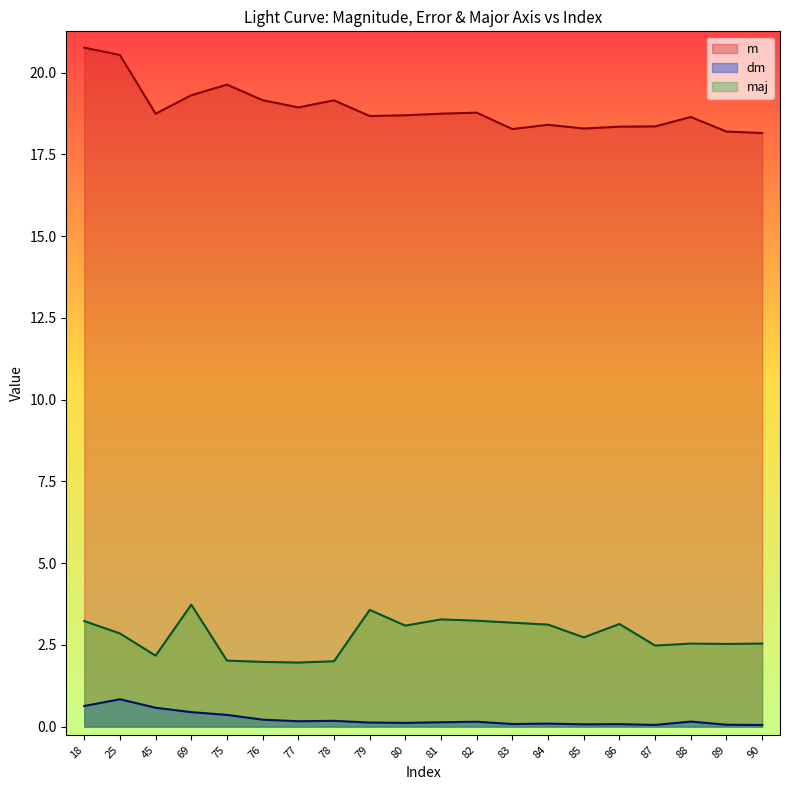

List the labels in order of maj value, smallest first.

77, 76, 78, 75, 45, 87, 89, 88, 90, 85, 25, 80, 84, 86, 83, 18, 82, 81, 79, 69